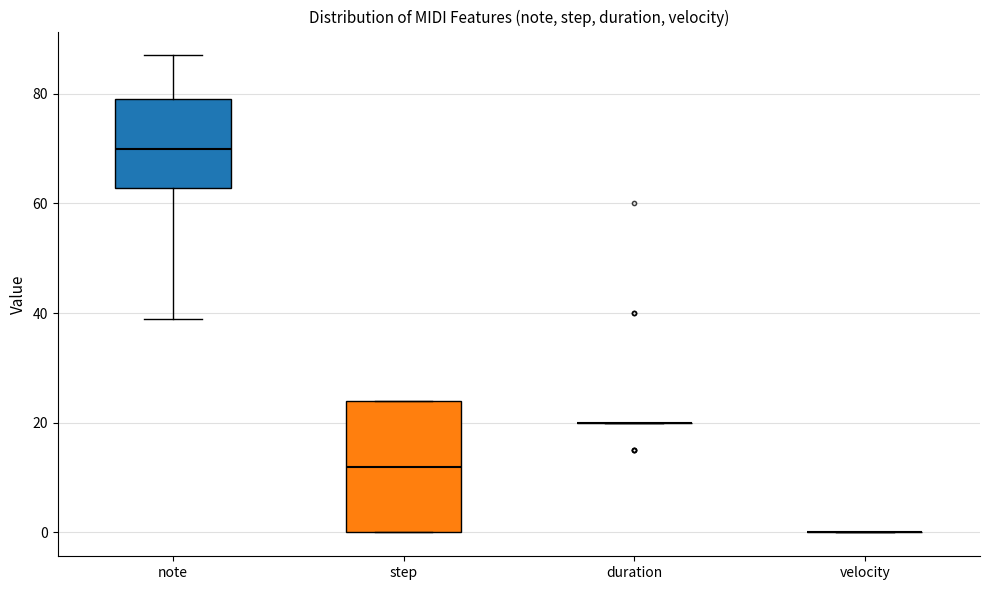

Reading left to right, transcribe this box plot: for each box, give where its median line is, the range the box spans, and where its two whiskers end, as read against the y-axis. The values are not printed on the chart, so give them approximately, as read against the axis.

note: median 70, box 62 to 80, whiskers 40 to 88
step: median 12, box 0 to 24, whiskers 0 to 24
duration: box collapsed to a line at 20, whiskers 20 to 20
velocity: box collapsed to a line at 0, whiskers 0 to 0